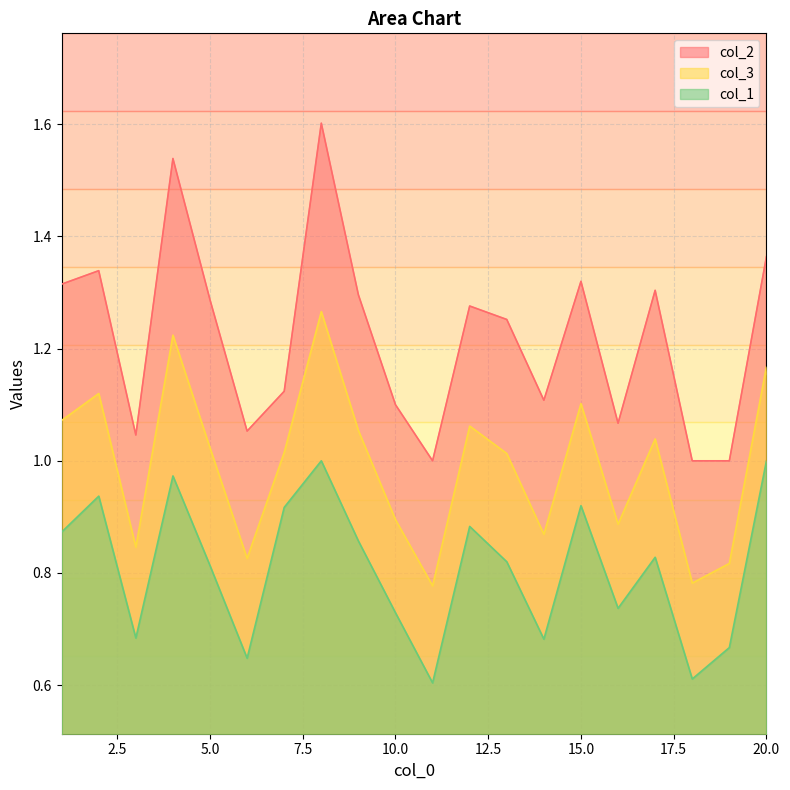

List the labels in order of col_3 value, smallest first.

11, 18, 19, 6, 3, 14, 16, 10, 13, 7, 5, 17, 9, 12, 1, 15, 2, 20, 4, 8